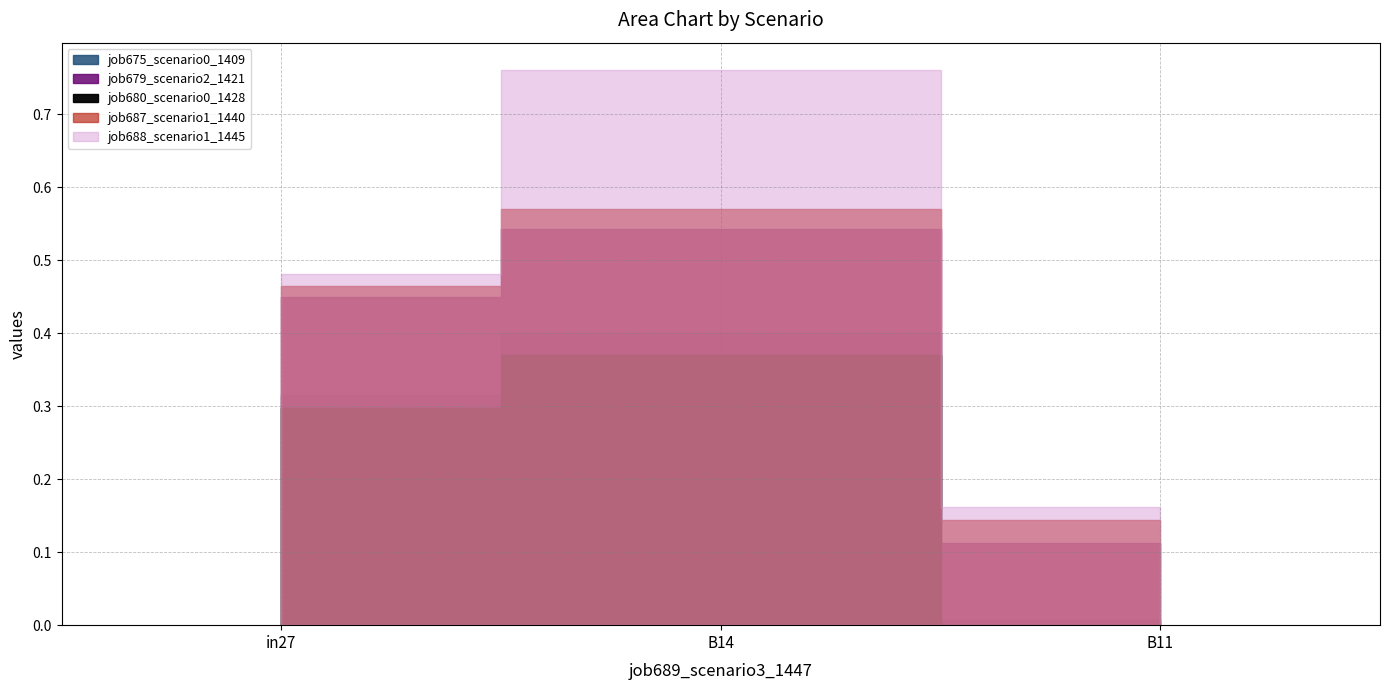

Is the value of job680_scenario0_1428 at B14 greater than the value of job675_scenario0_1409 at in27?

Yes